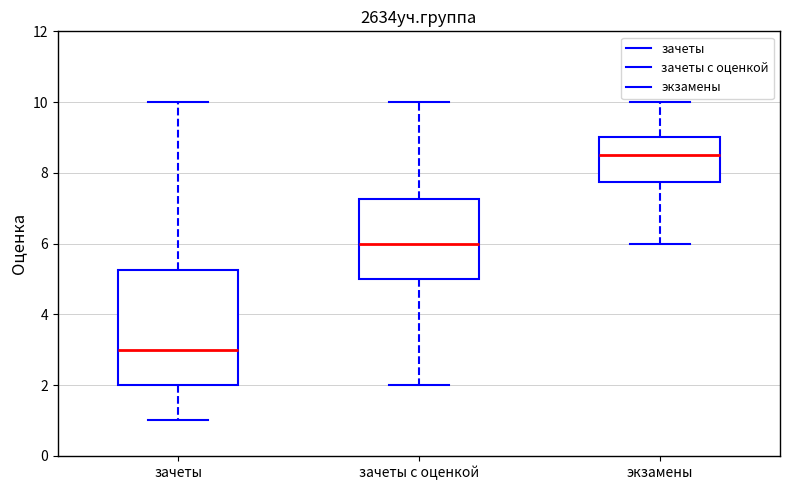

Which box has the highest median line?

экзамены